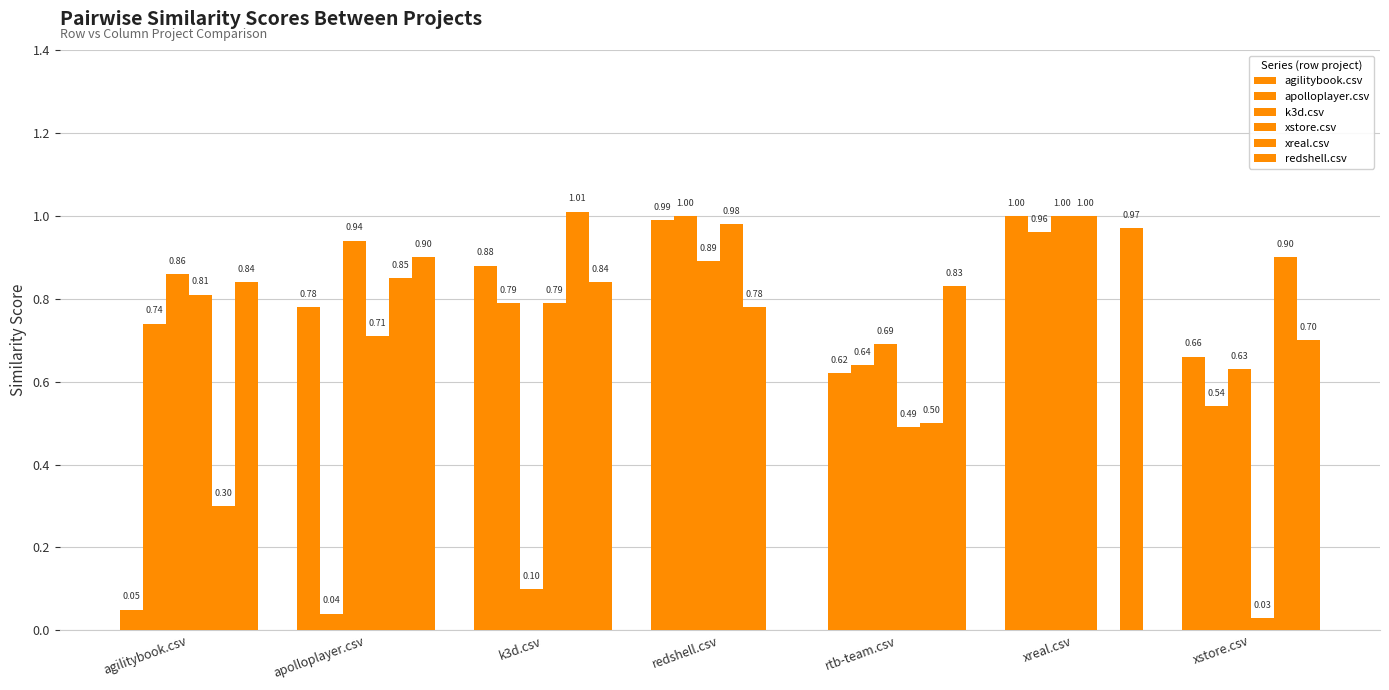

Reading right to left, transcribe all the data shown in this chart.

agilitybook.csv: 0.7	1.0	0.6	1.0	0.9	0.8	0.1
apolloplayer.csv: 0.5	1.0	0.6	1.0	0.8	0.0	0.7
k3d.csv: 0.6	1.0	0.7	0.9	0.1	0.9	0.9
xstore.csv: 0.0	1.0	0.5	1.0	0.8	0.7	0.8
xreal.csv: 0.9	0.0	0.5	0.8	1.0	0.8	0.3
redshell.csv: 0.7	1.0	0.8	0.0	0.8	0.9	0.8